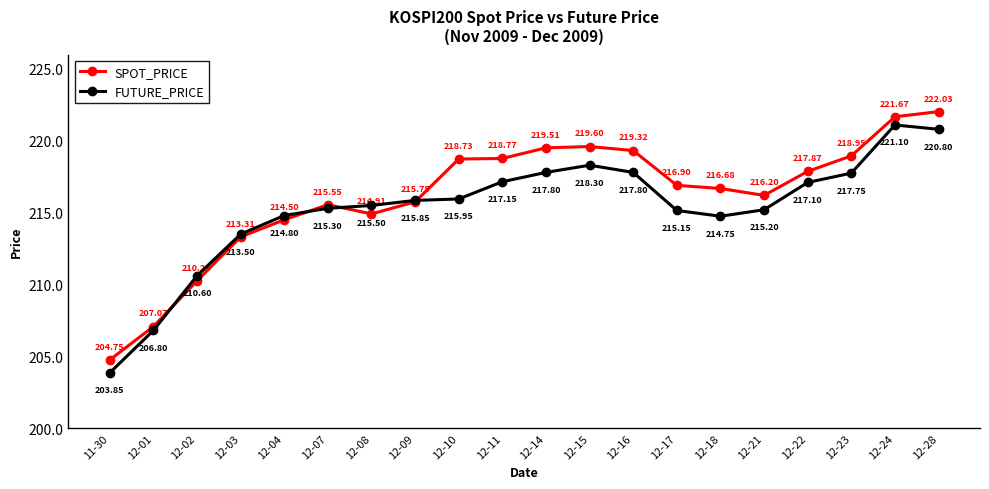

What is the approximate value of SPOT_PRICE at 12-18?

216.7